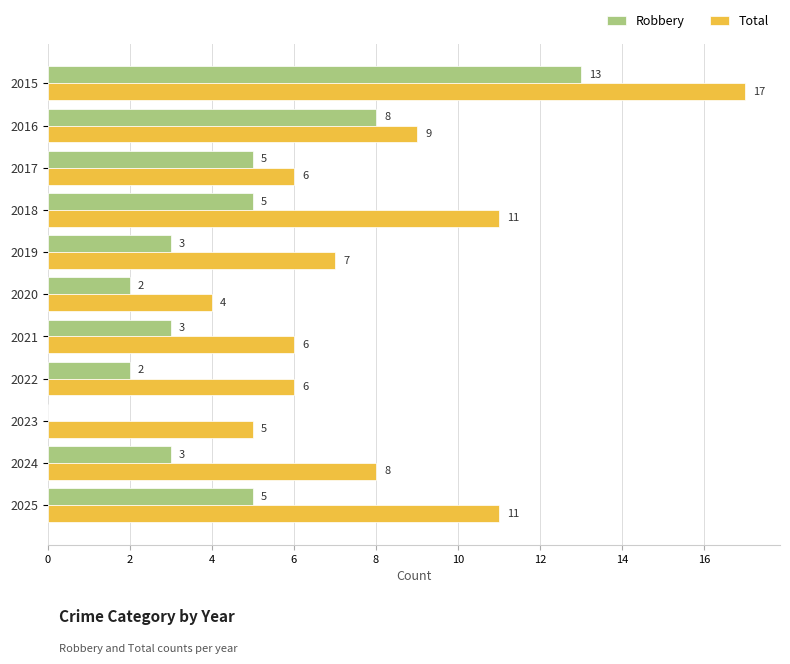

The value of Total at 2017 is 4. True or false?

False